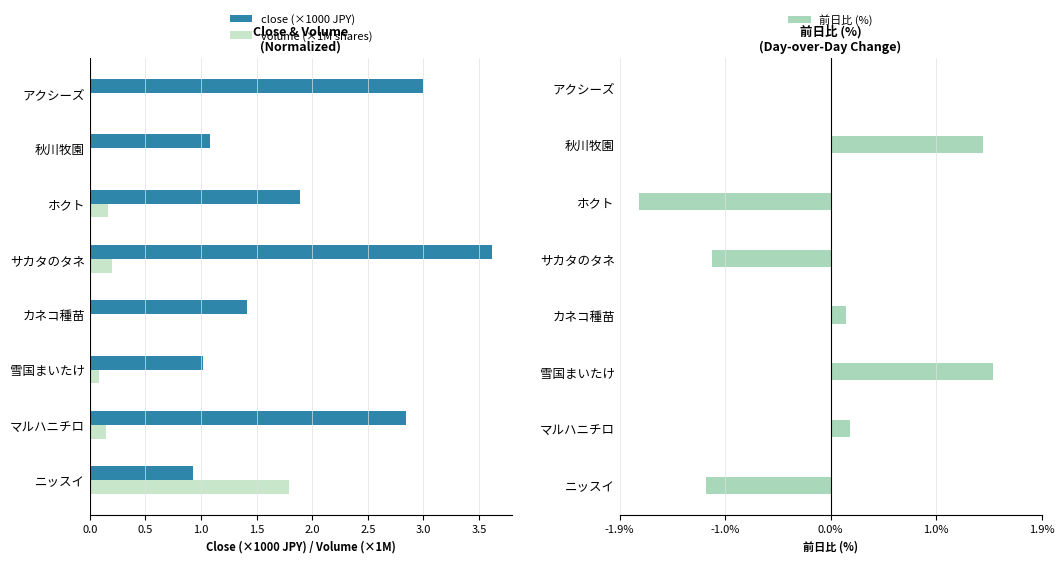

At how many categories does at least one series exceed 2?

3